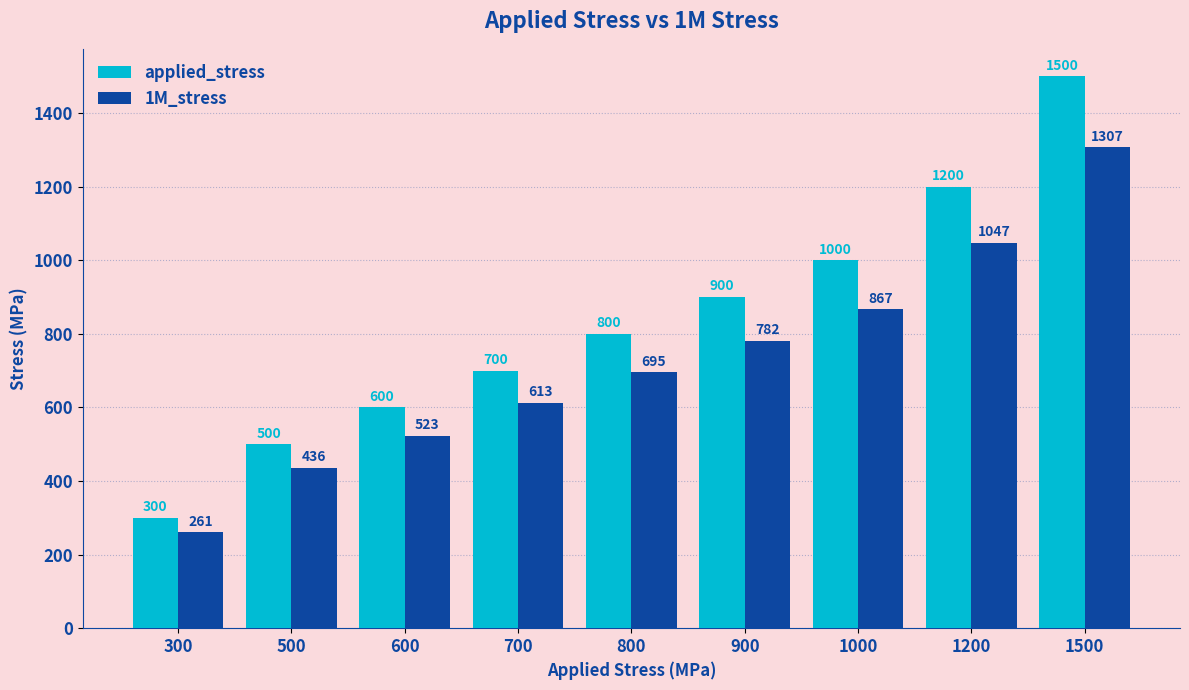

What is the difference between the highest and lowest values at 300?

39.0